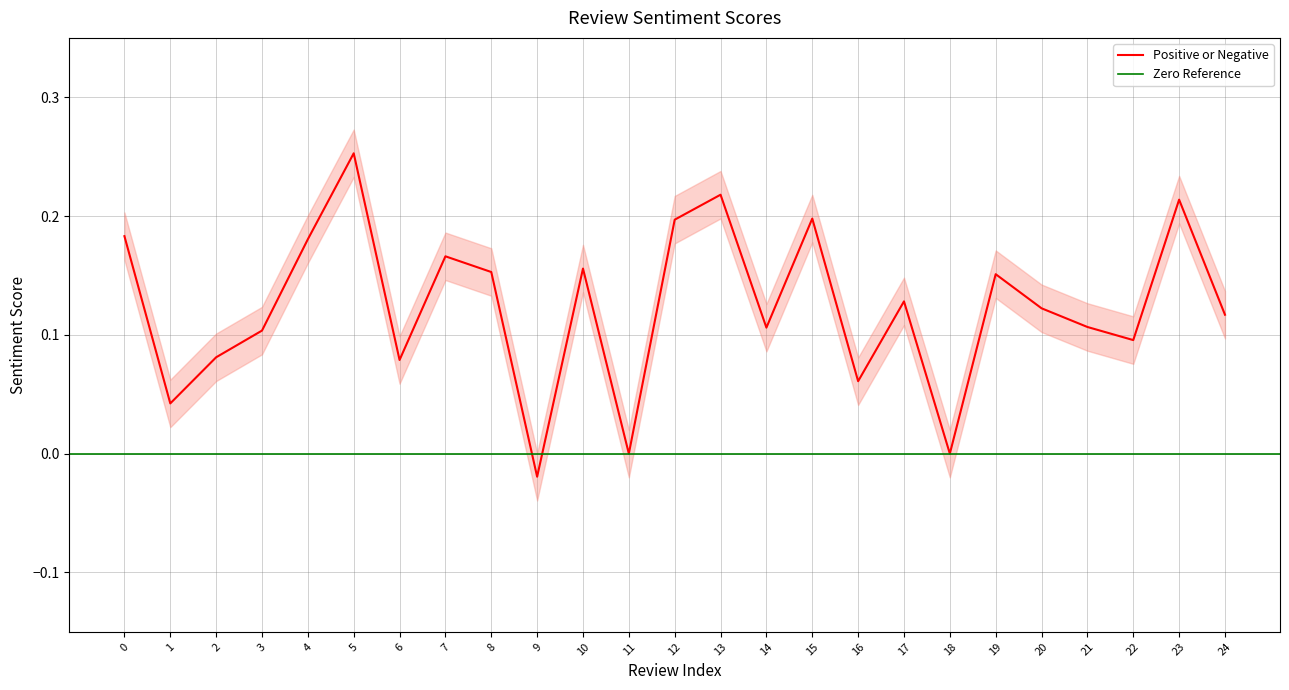

What is the difference between the values at 13 and 14?

0.1